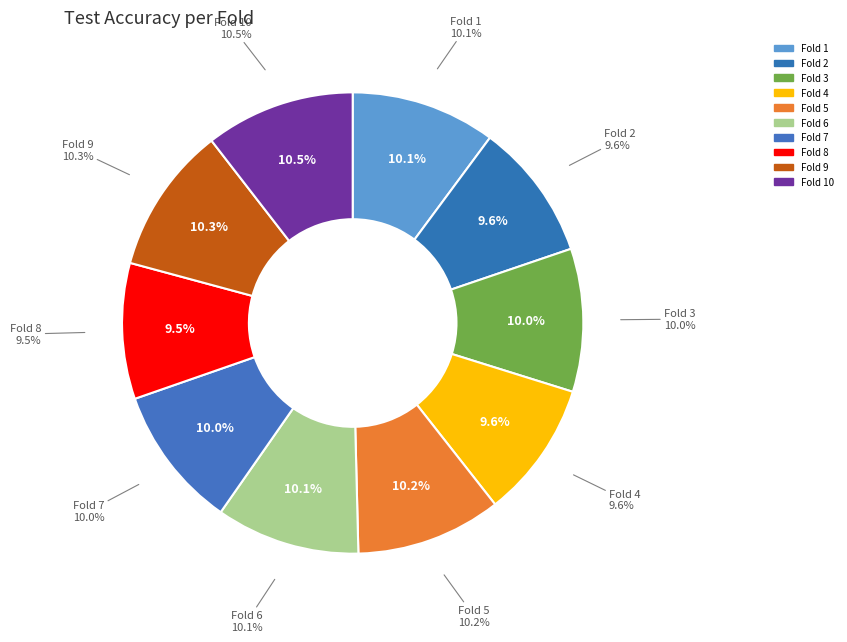

Does Fold 4 account for over 50% of the chart?

No